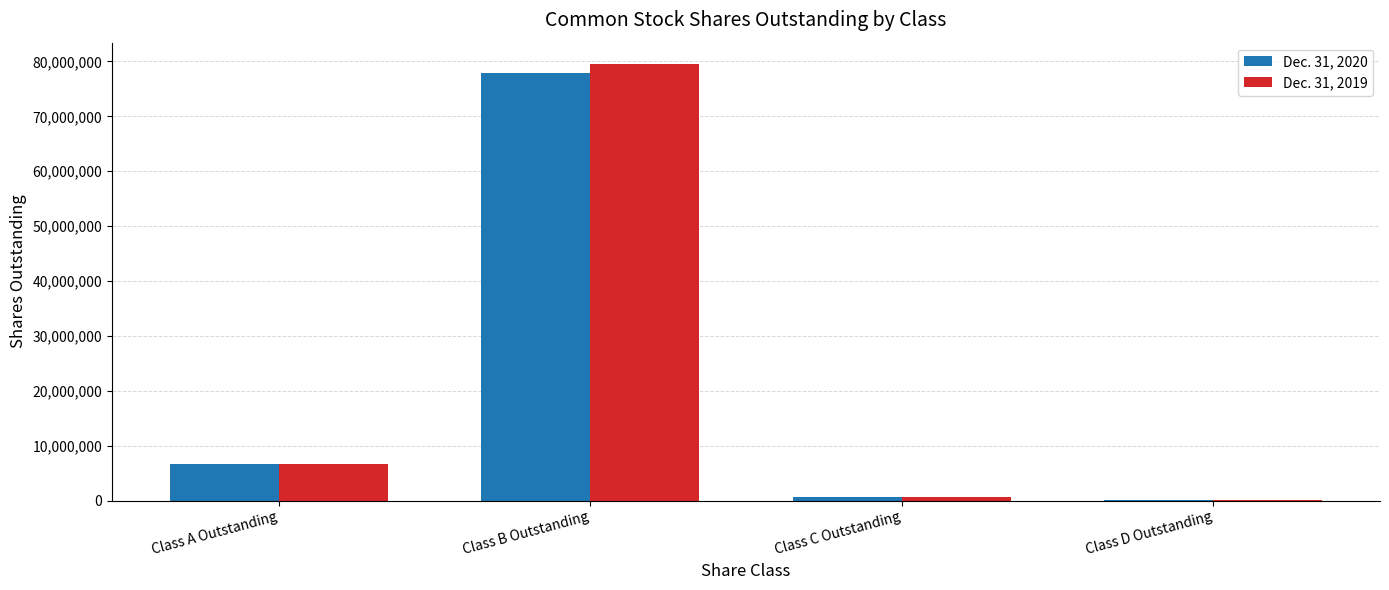

How many groups of bars are there?

4